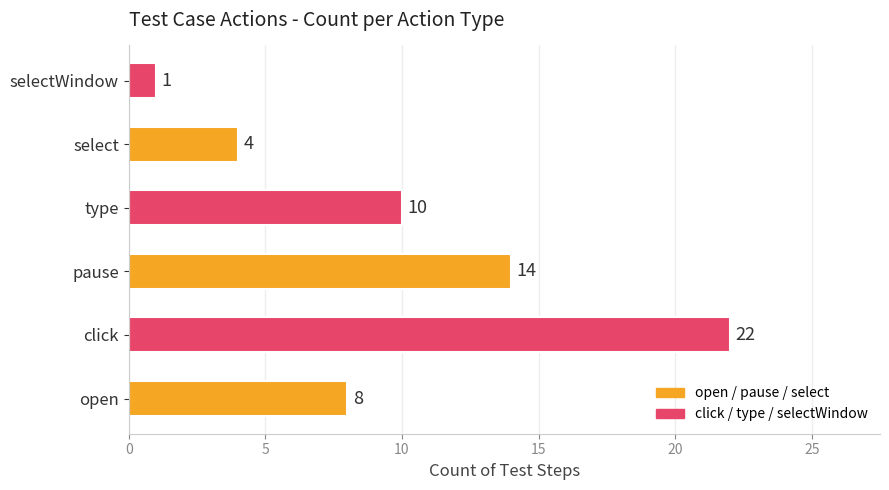

List the labels in order of value, largest first.

click, pause, type, open, select, selectWindow